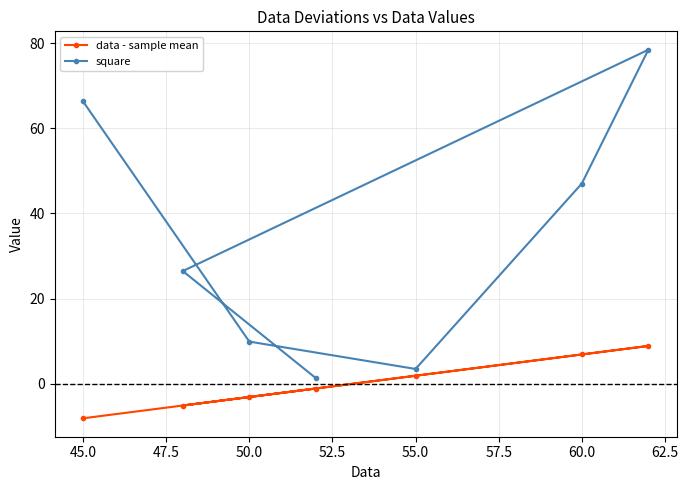

Read the data - sample mean value at 50.0.

-3.1